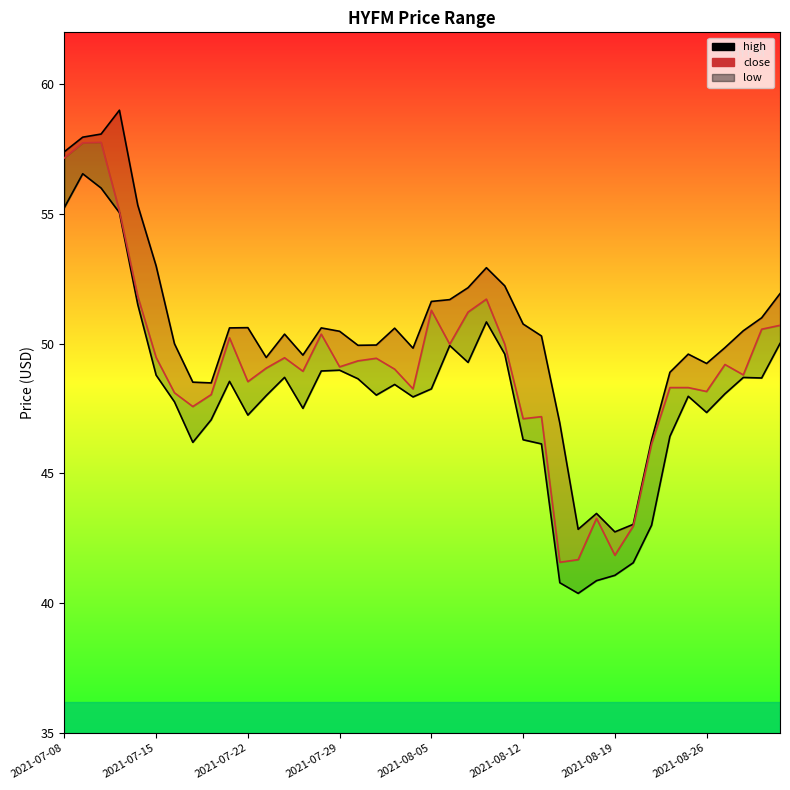

True or false: close and low cross at least once.

False